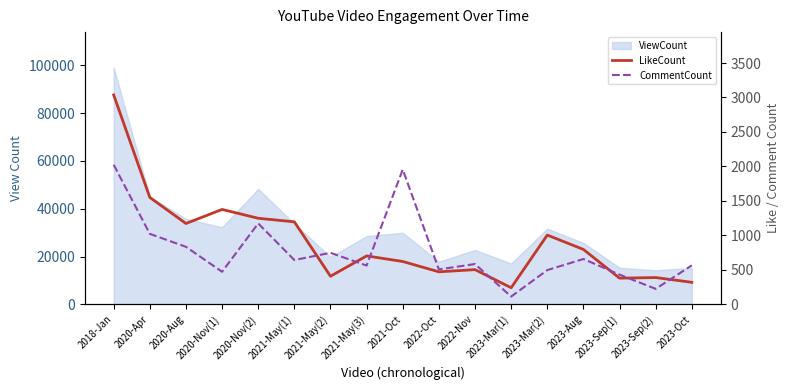

The value of CommentCount at 2021-May(1) is 248. True or false?

False